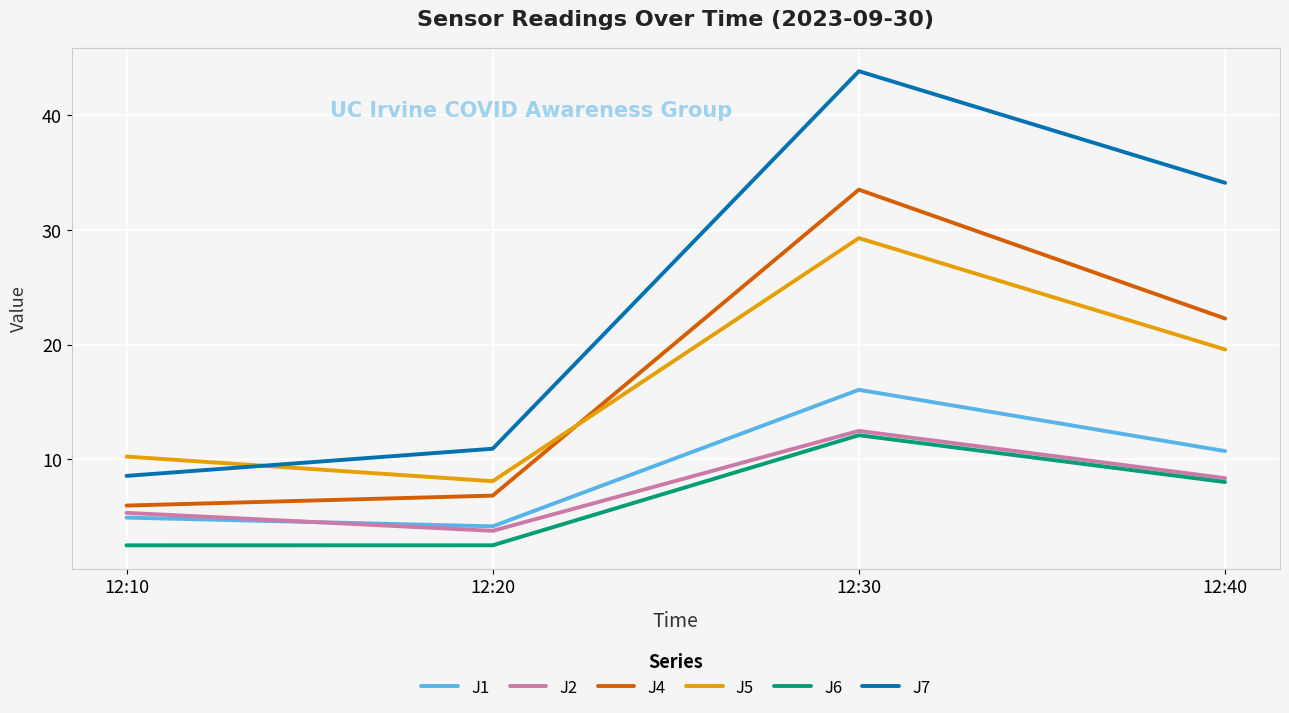

Rank the series by their maximum value, from lowest to highest.

J6, J2, J1, J5, J4, J7